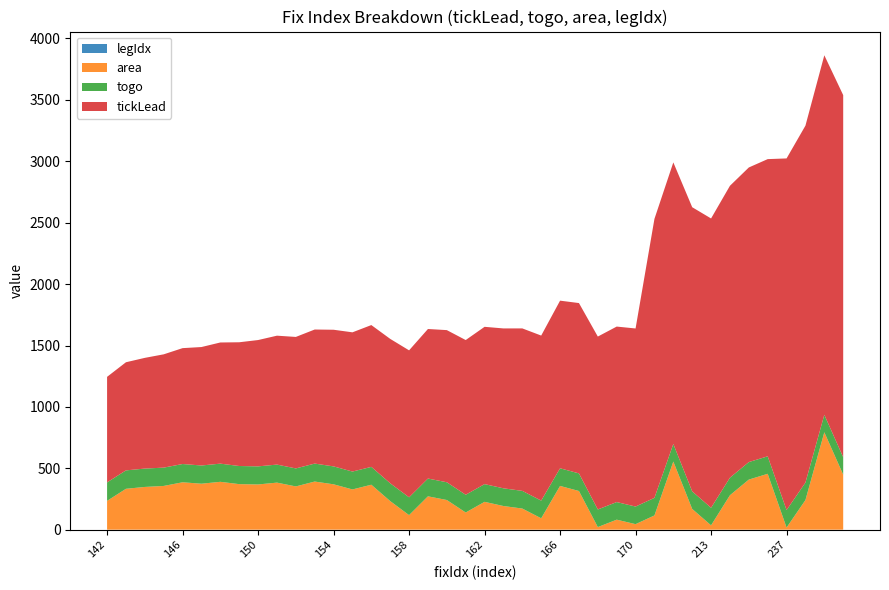

Reading left to right, transcribe all the data shown in this chart.

tickLead: 142=858.7	143=879.7	144=900.7	145=921.7	146=942.7	147=963.7	148=985.7	149=1006.7	150=1027.7	151=1048.7	152=1069.7	153=1090.7	154=1111.7	155=1132.7	156=1153.7	157=1174.7	158=1195.7	159=1216.7	160=1237.7	161=1258.7	162=1279.7	163=1300.7	164=1321.7	165=1342.7	166=1363.7	167=1385.7	168=1406.7	169=1427.7	170=1448.7	209=2269.7	210=2290.7	211=2311.7	213=2353.7	214=2374.7	215=2396.7	216=2417.7	237=2860.7	239=2903.7	240=2924.7	241=2945.7
togo: 142=150.2	143=149.8	144=149.4	145=149.0	146=148.6	147=148.2	148=147.8	149=147.5	150=147.1	151=146.7	152=146.4	153=146.0	154=145.7	155=145.4	156=145.1	157=144.9	158=144.8	159=144.6	160=144.4	161=144.3	162=144.1	163=144.0	164=143.8	165=143.8	166=143.5	167=143.3	168=143.3	169=143.2	170=143.2	209=143.1	210=142.9	211=142.8	213=142.8	214=142.7	215=142.5	216=142.3	237=142.3	239=142.2	240=141.9	241=141.8
area: 142=234.4	143=332.5	144=347.7	145=355.8	146=385.6	147=373.9	148=389.3	149=370.4	150=367.9	151=382.8	152=351.9	153=391.6	154=369.1	155=327.3	156=365.7	157=232.6	158=118.4	159=271.3	160=241.3	161=139.7	162=226.5	163=192.5	164=171.8	165=92.6	166=355.9	167=314.6	168=21.1	169=81.4	170=44.9	209=115.8	210=554.3	211=168.8	213=35.3	214=280.2	215=407.4	216=454.5	237=17.2	239=241.0	240=792.6	241=447.7
legIdx: 142=2.0	143=2.0	144=2.0	145=2.0	146=2.0	147=2.0	148=2.0	149=2.0	150=2.0	151=2.0	152=2.0	153=2.0	154=2.0	155=2.0	156=2.0	157=2.0	158=2.0	159=2.0	160=2.0	161=2.0	162=2.0	163=2.0	164=2.0	165=2.0	166=2.0	167=2.0	168=2.0	169=2.0	170=2.0	209=2.0	210=2.0	211=2.0	213=2.0	214=2.0	215=2.0	216=2.0	237=2.0	239=2.0	240=2.0	241=2.0